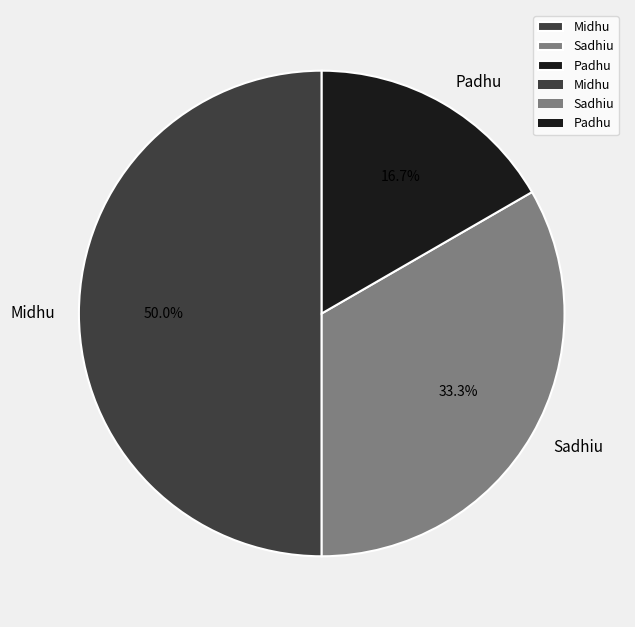

Which has a higher value, Padhu or Midhu?

Midhu